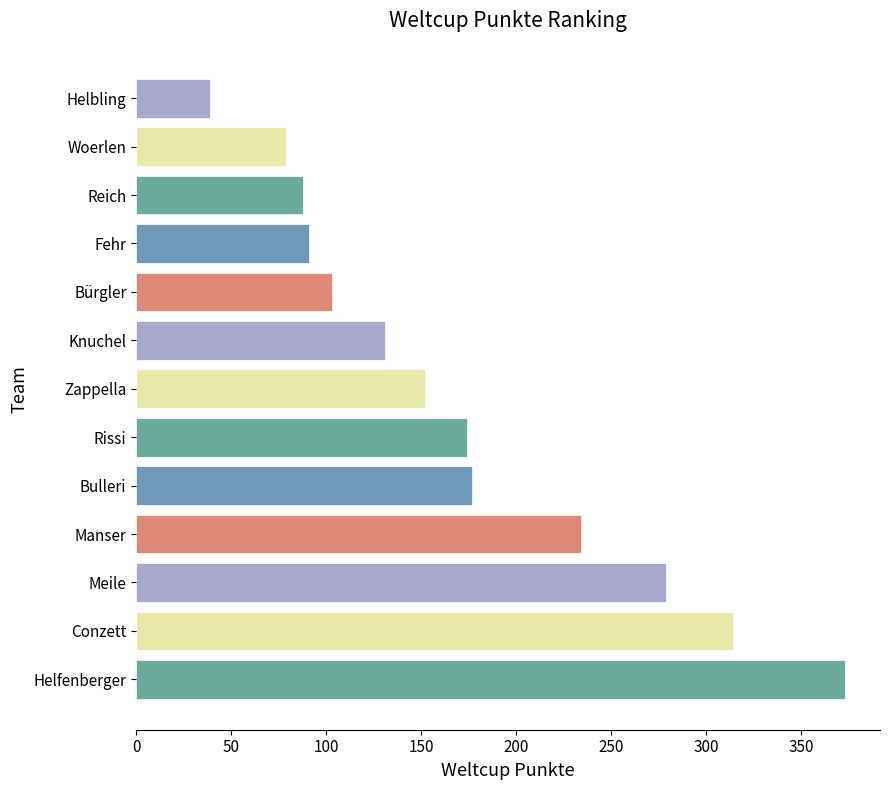

Read the value at Bürgler.

103